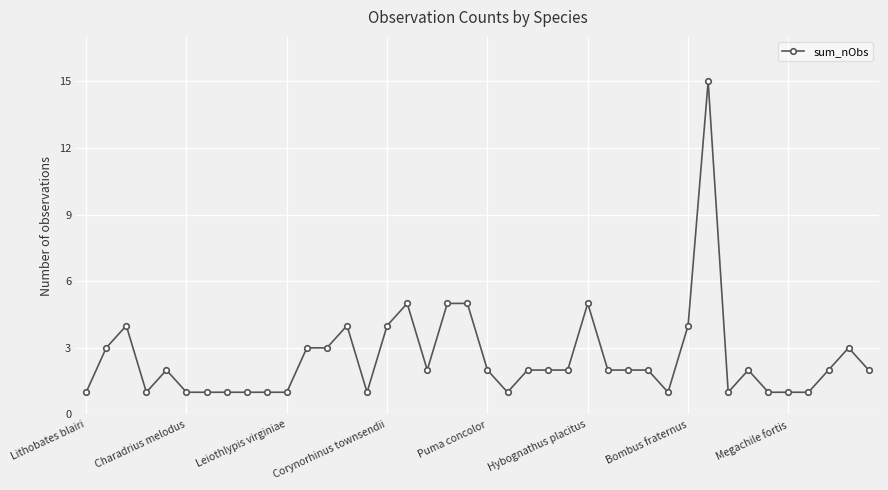

What is the value of the 20th point from the left?

5